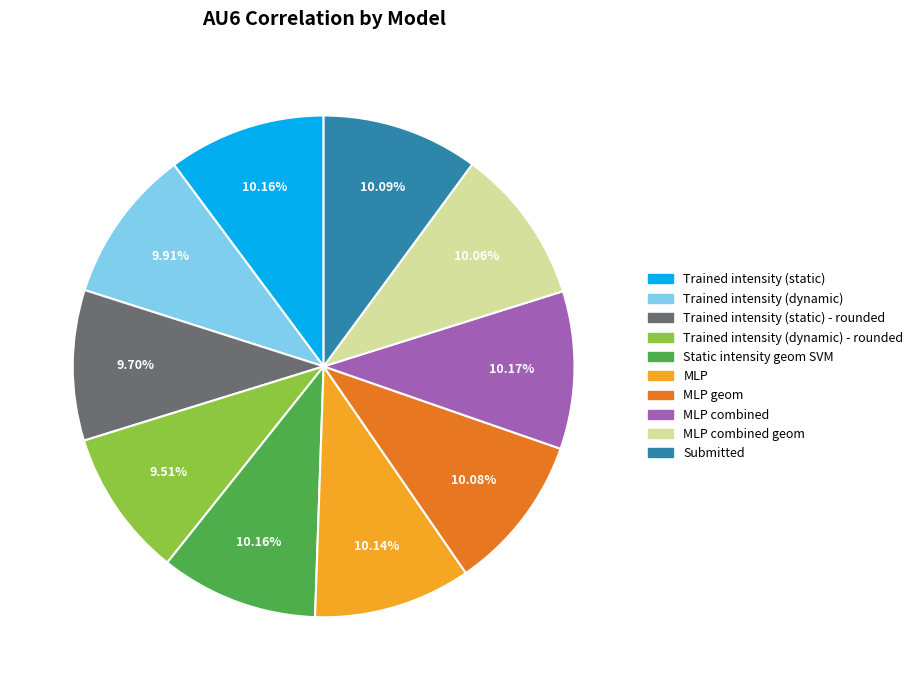

Is there any slice that represents more than half of the pie?

No